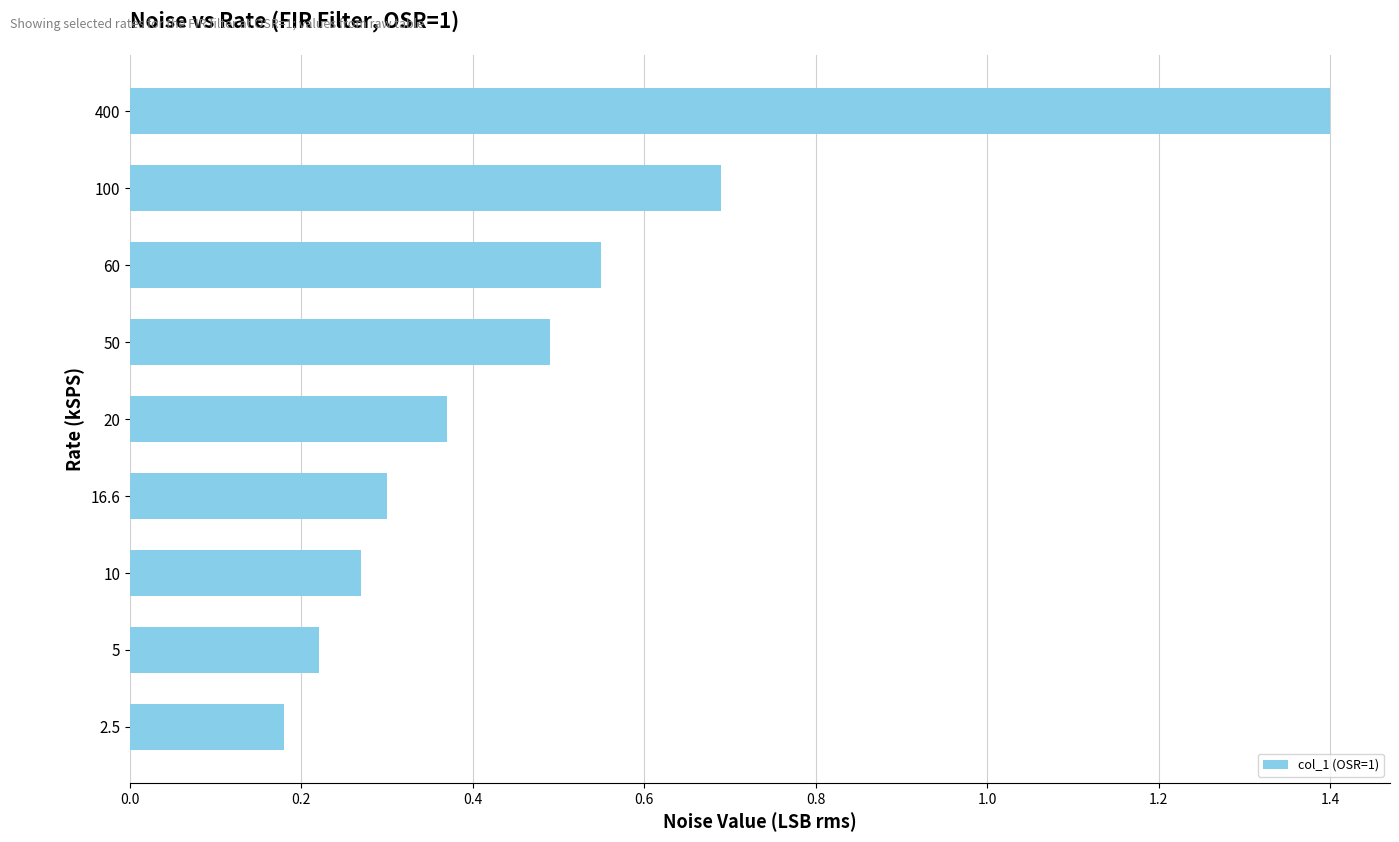

Which category has the highest value across all series?

400